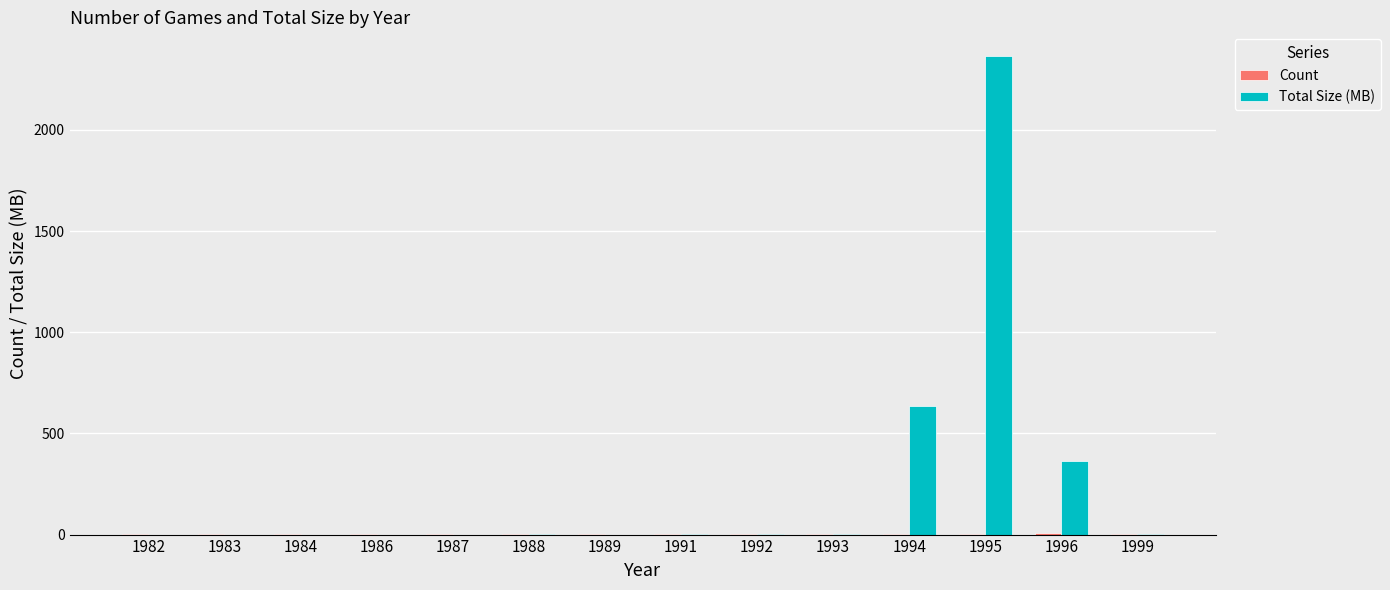

True or false: Total Size (MB) has a value of 0.1 at 1982.

True